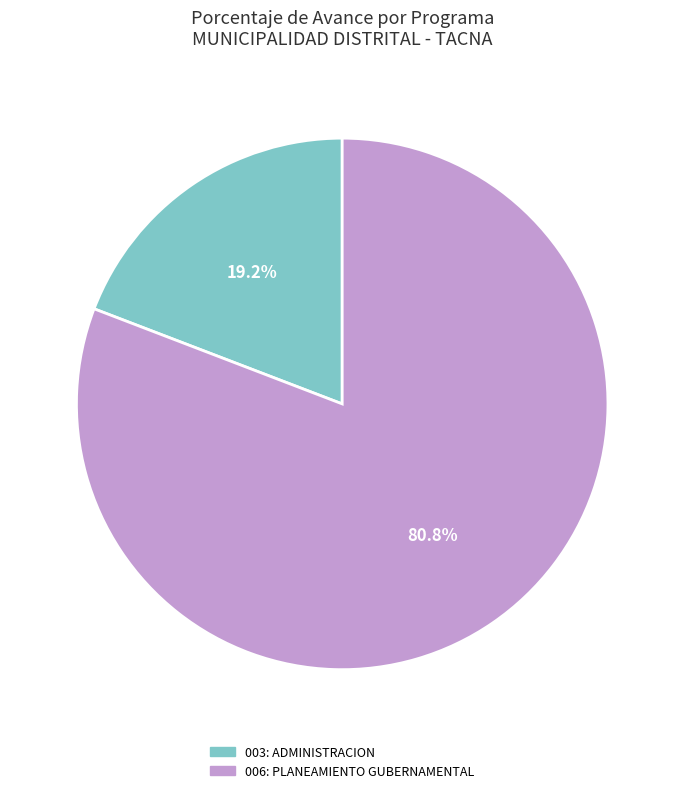

True or false: 003: ADMINISTRACION accounts for 19% of the total.

True